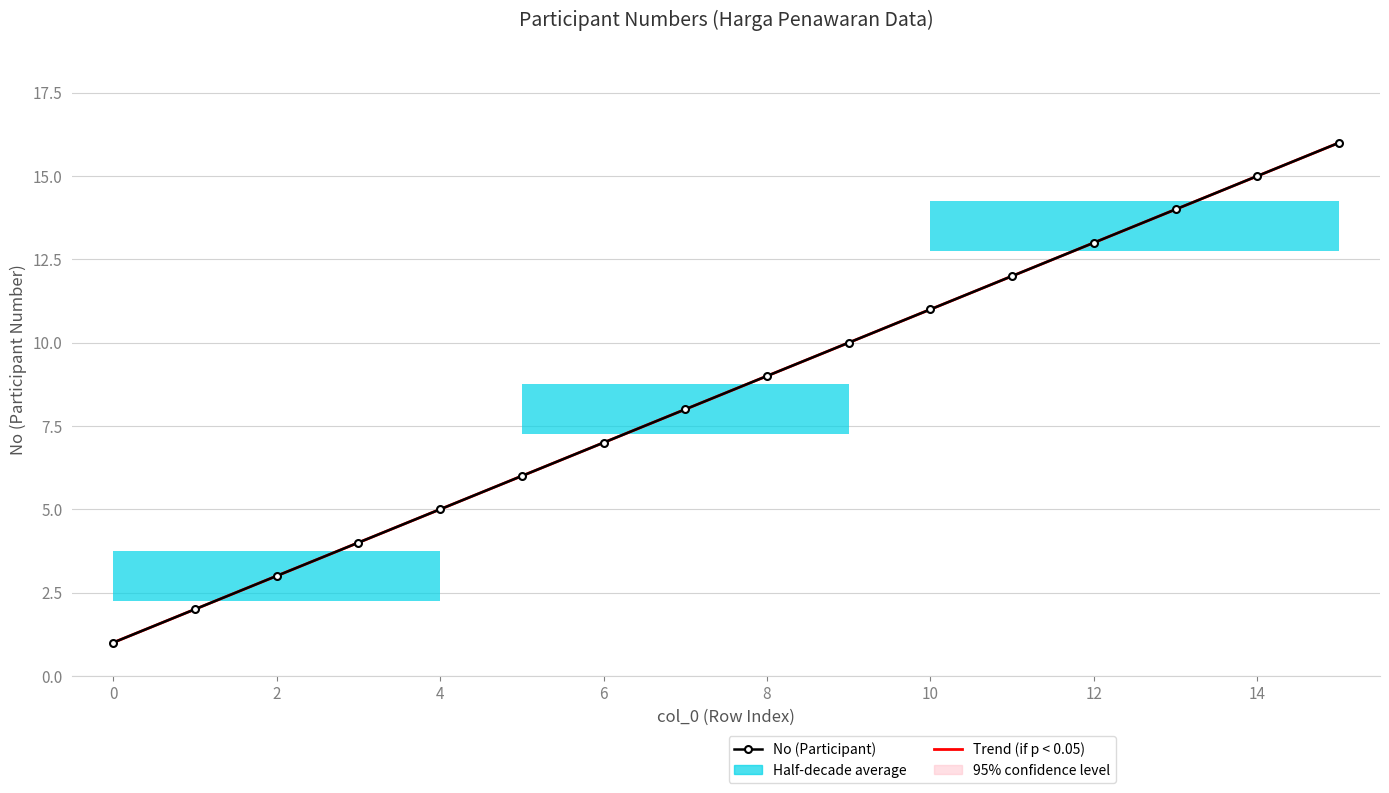

Which label corresponds to the largest value in the chart?

15